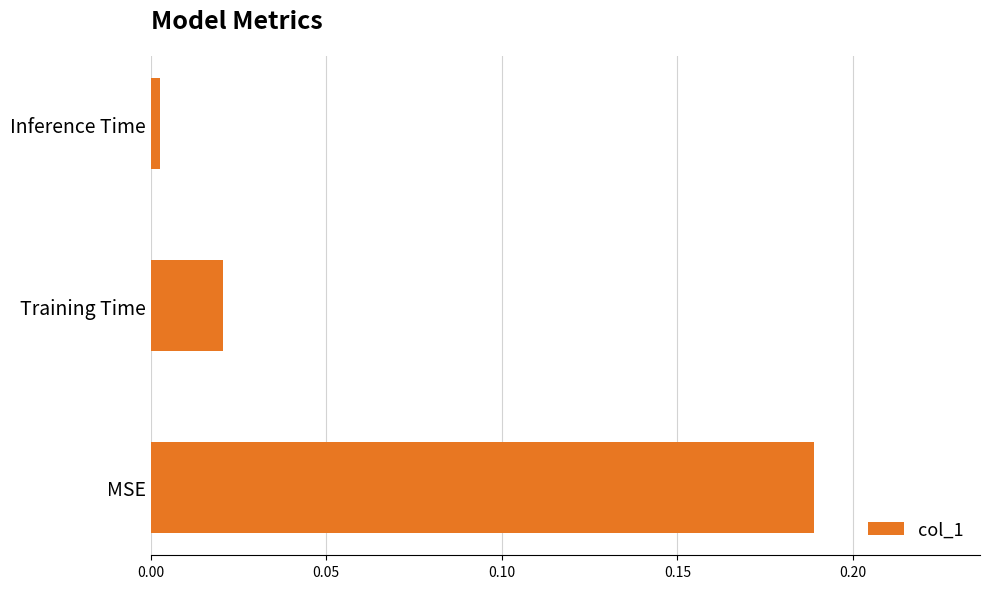

Which category has the lowest value across all series?

Inference Time